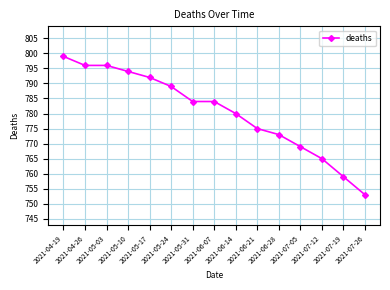

What is the smallest value displayed?

753